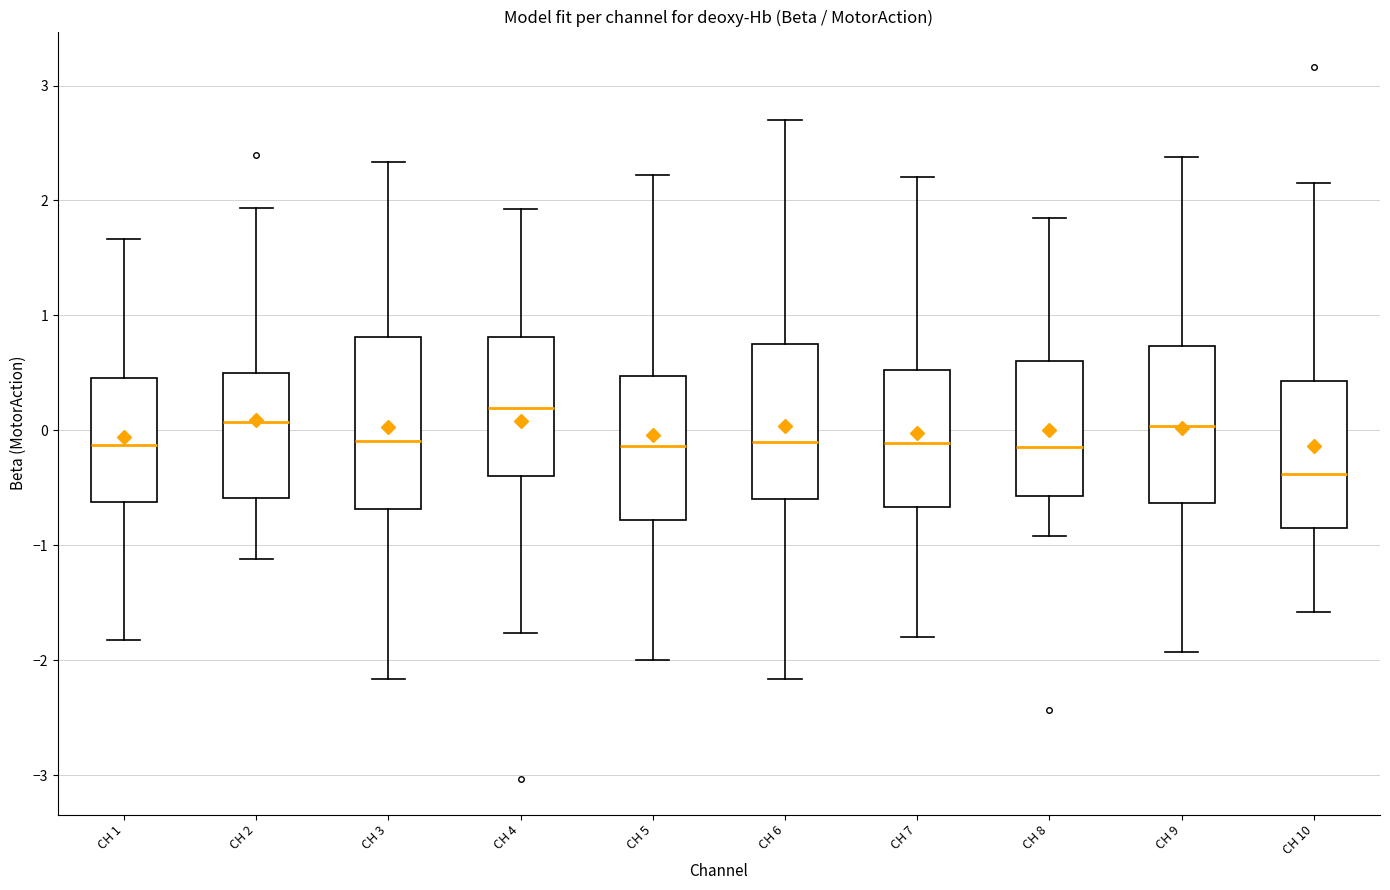

Which box is the tallest, from its lower edge to its upper edge?

CH 3